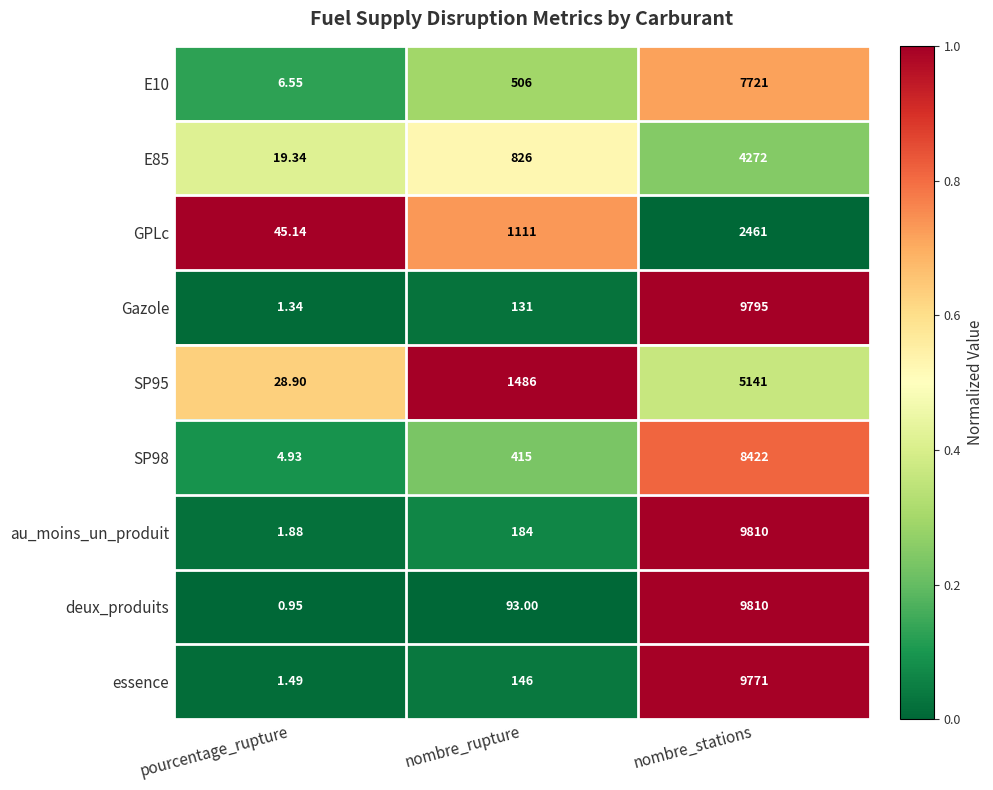

At which label is E10 closest to 3863?

nombre_rupture